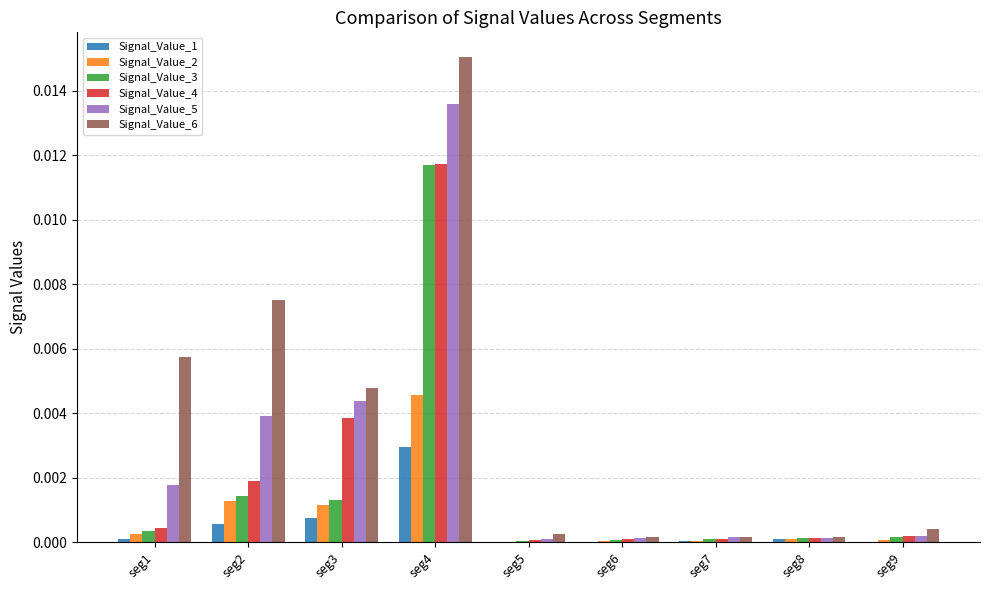

Which series has the largest total across all categories?

Signal_Value_6